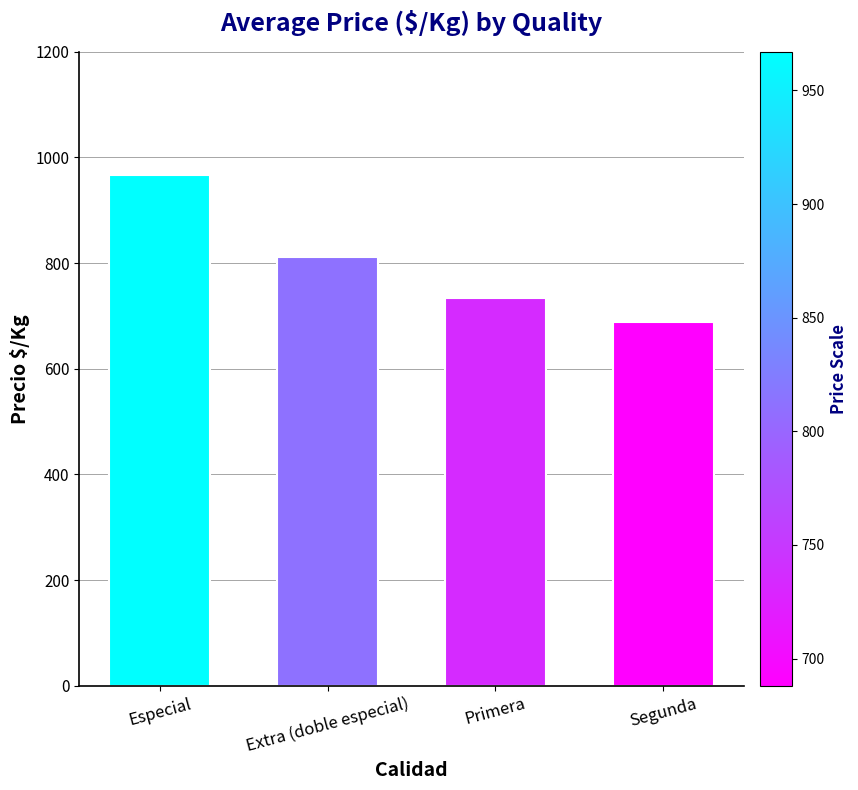

Reading left to right, extract all data points from this chart.

967	812	734	688